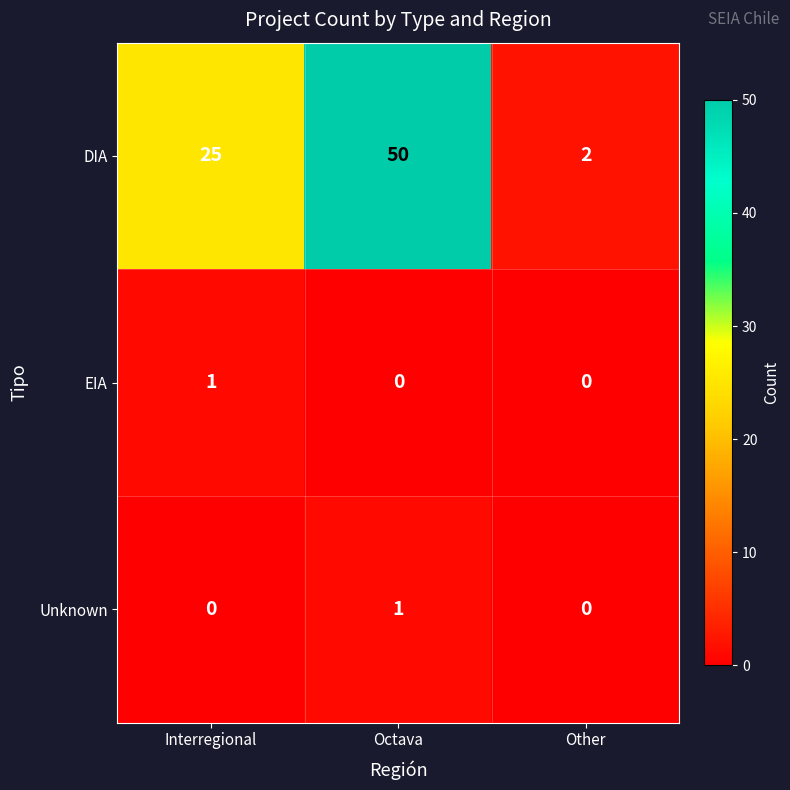

What is the total value across all series at Octava?

51